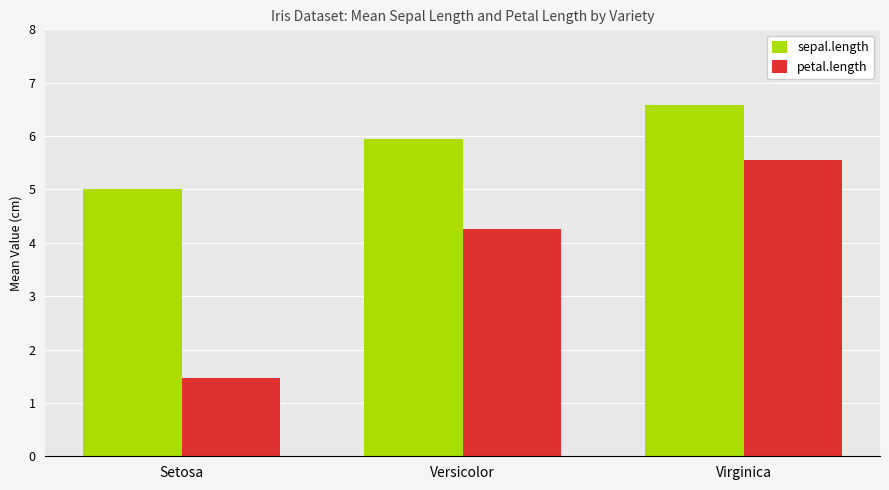

How many petal.length values are between 1 and 5?

2